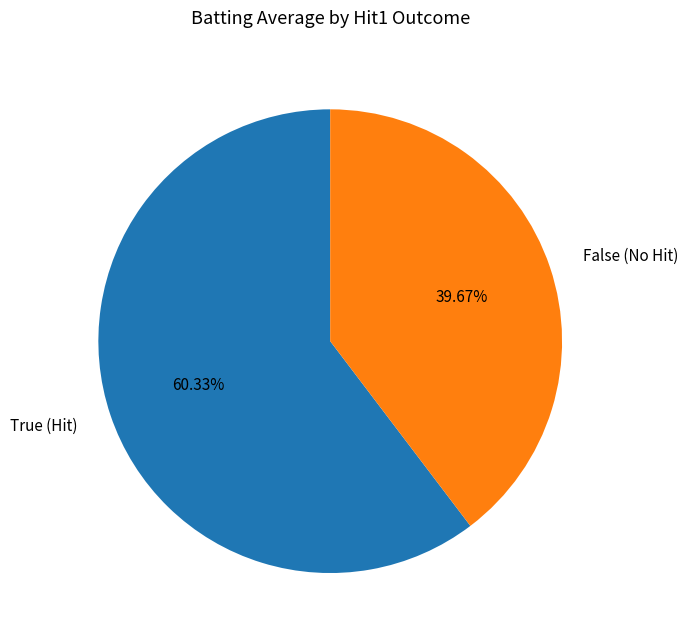

How many slices are in this pie chart?

2